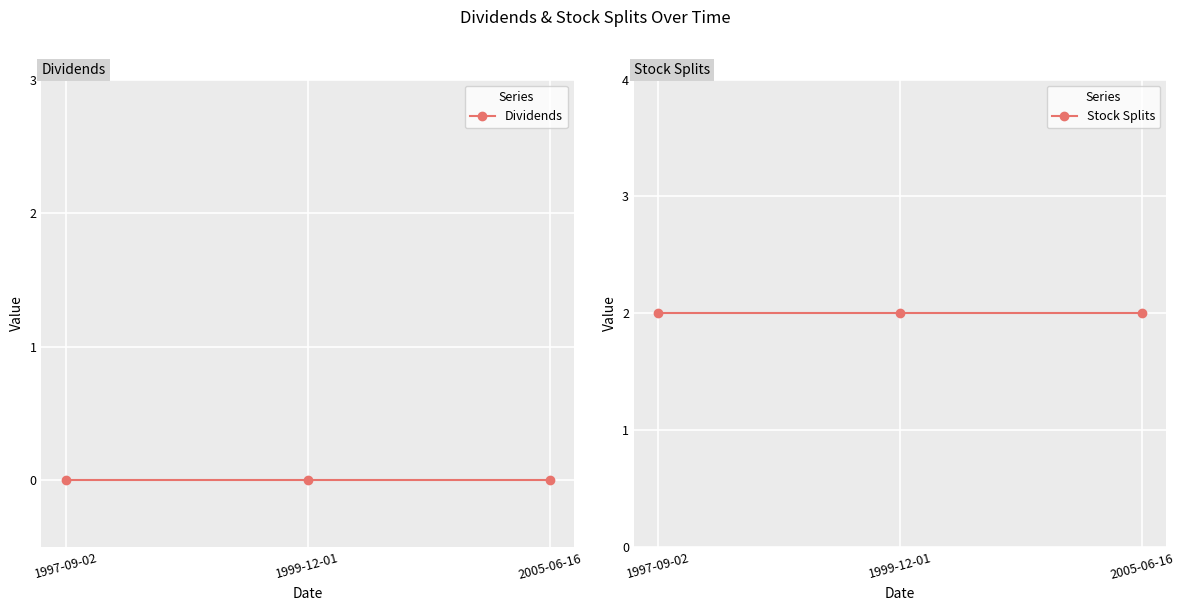

Reading right to left, transcribe all the data shown in this chart.

Dividends: 2005-06-16=0	1999-12-01=0	1997-09-02=0
Stock Splits: 2005-06-16=2	1999-12-01=2	1997-09-02=2